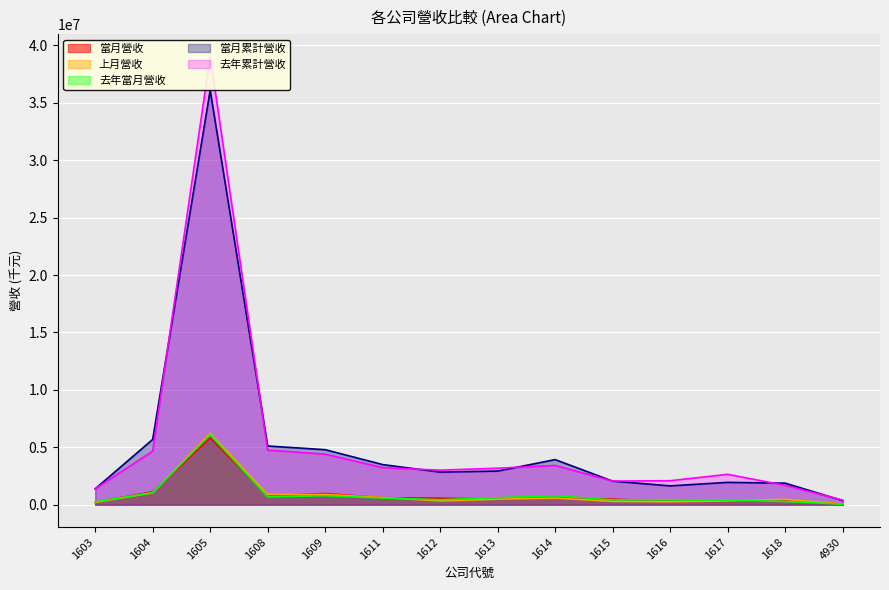

In 上月營收, how many points are higher than both neighbors (excluding endpoints)?

3